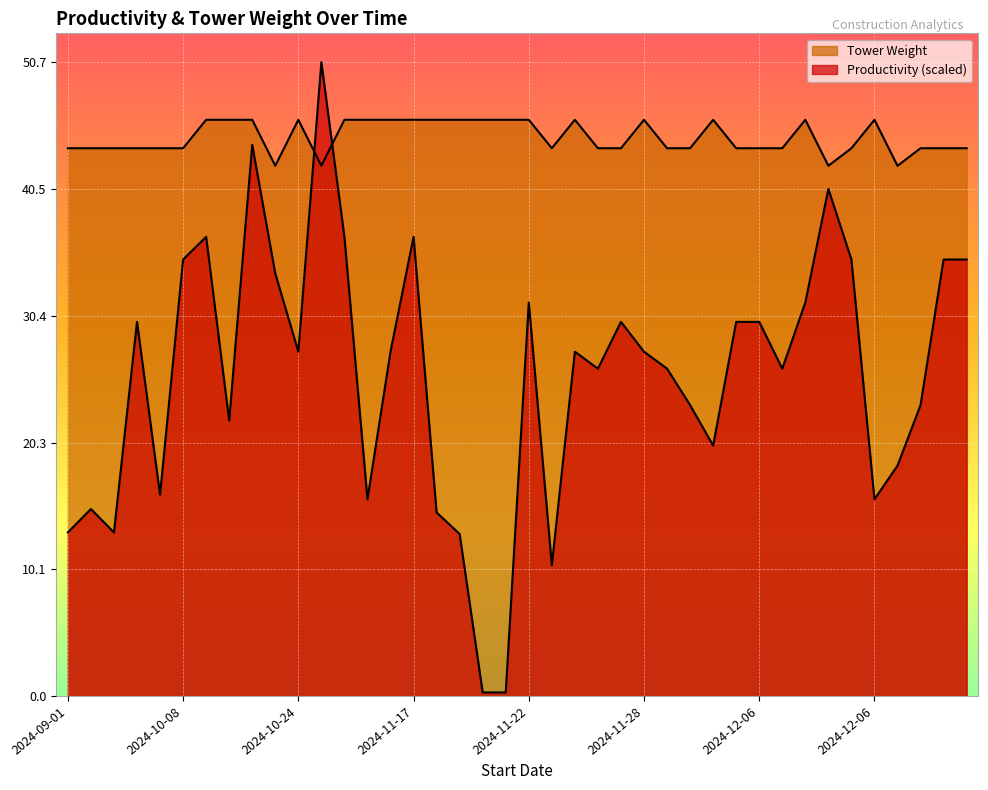

How many distinct data groups are displayed?

2